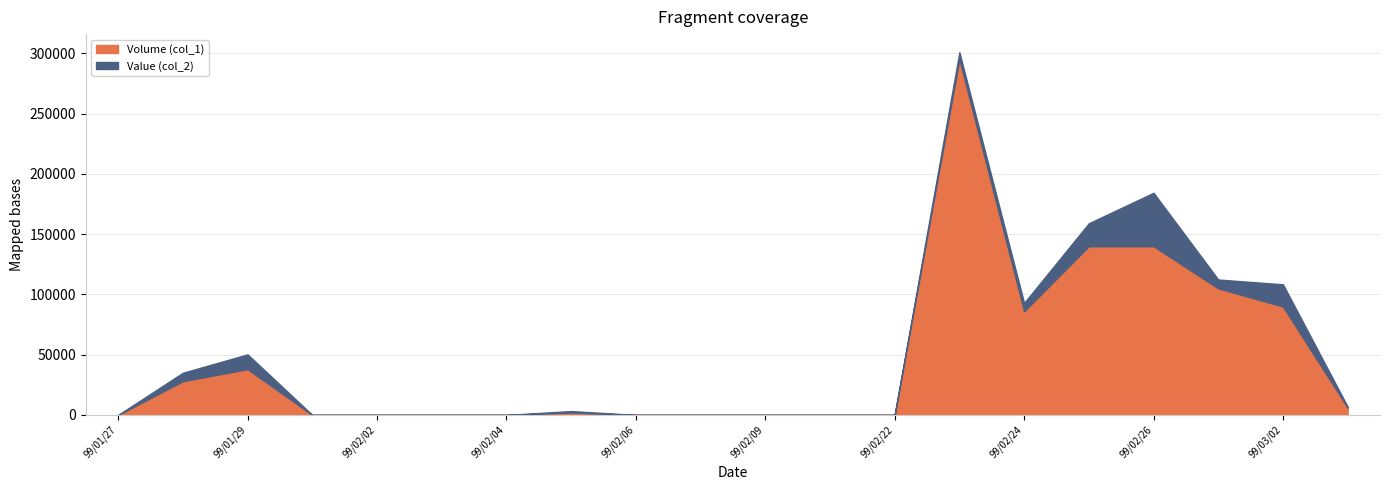

The value of Volume (col_1) at 99/02/02 is 114911. True or false?

False